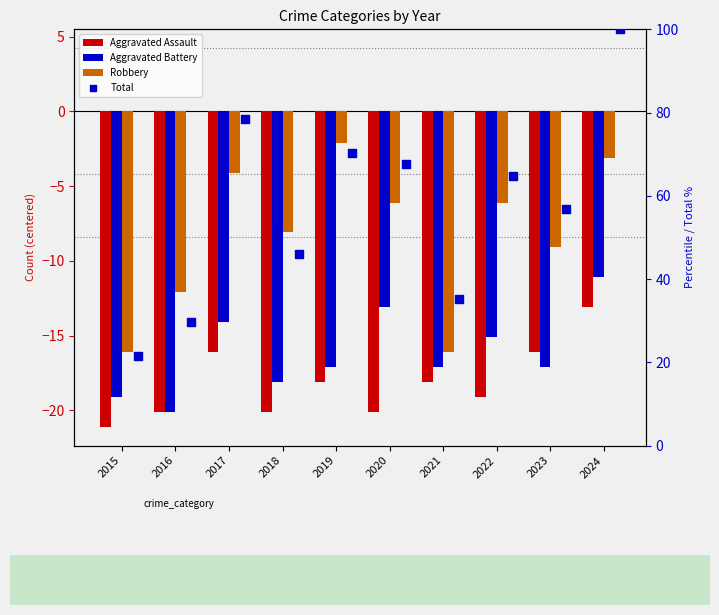

At which category is the sum across all series the highest?

2024